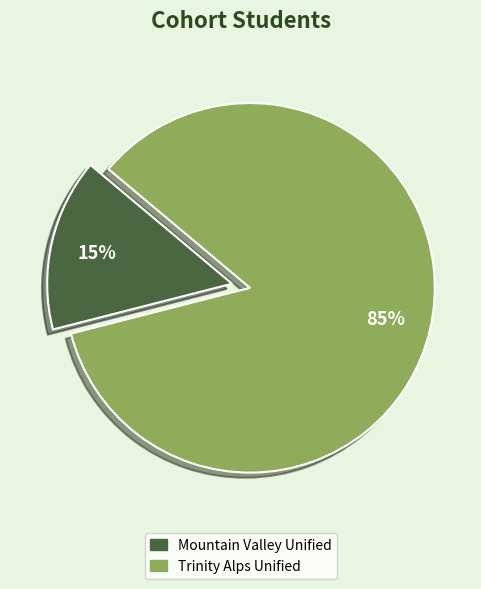

How many segments does this pie chart have?

2